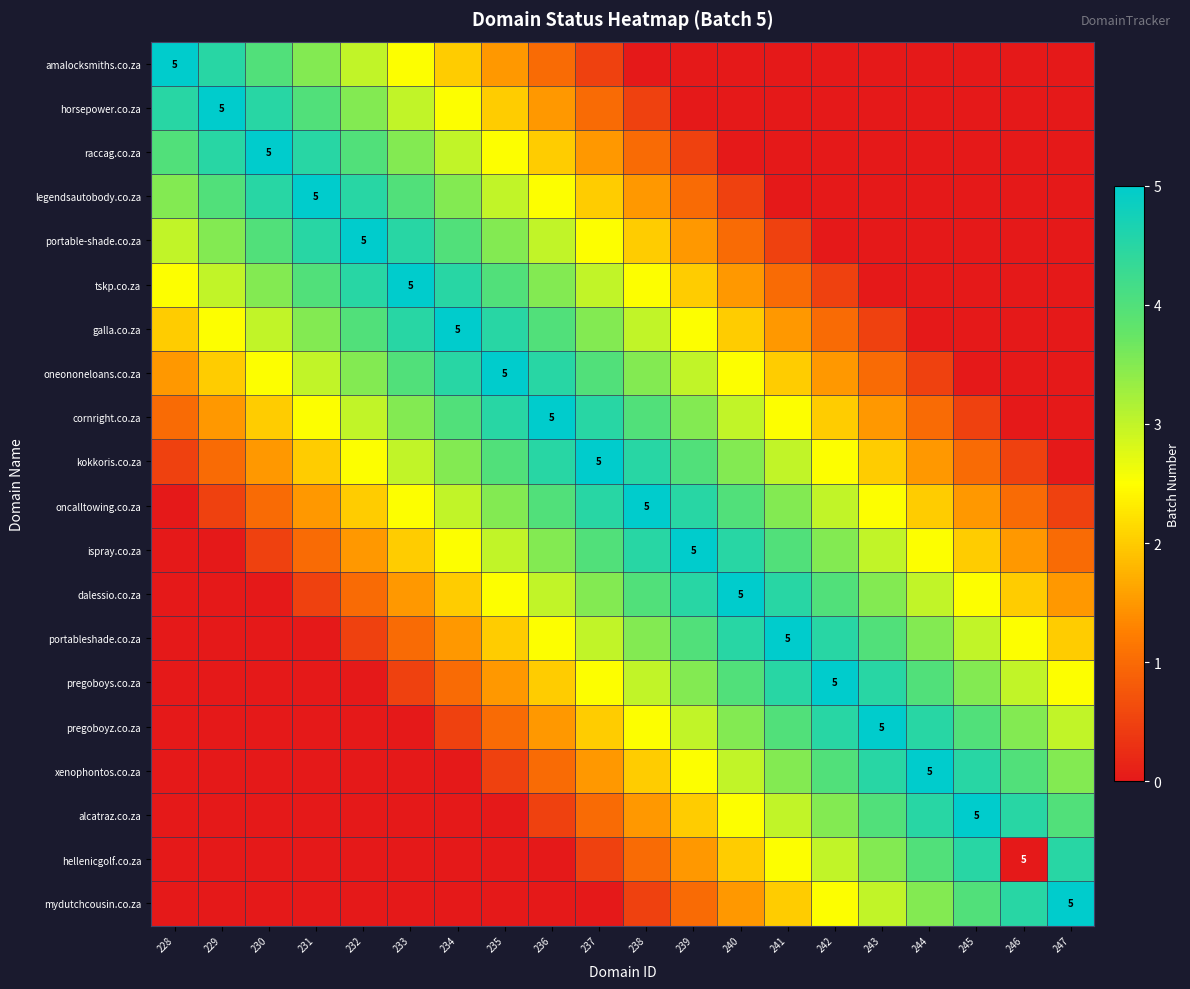

The tskp.co.za series shows 5.0 at 233. True or false?

True